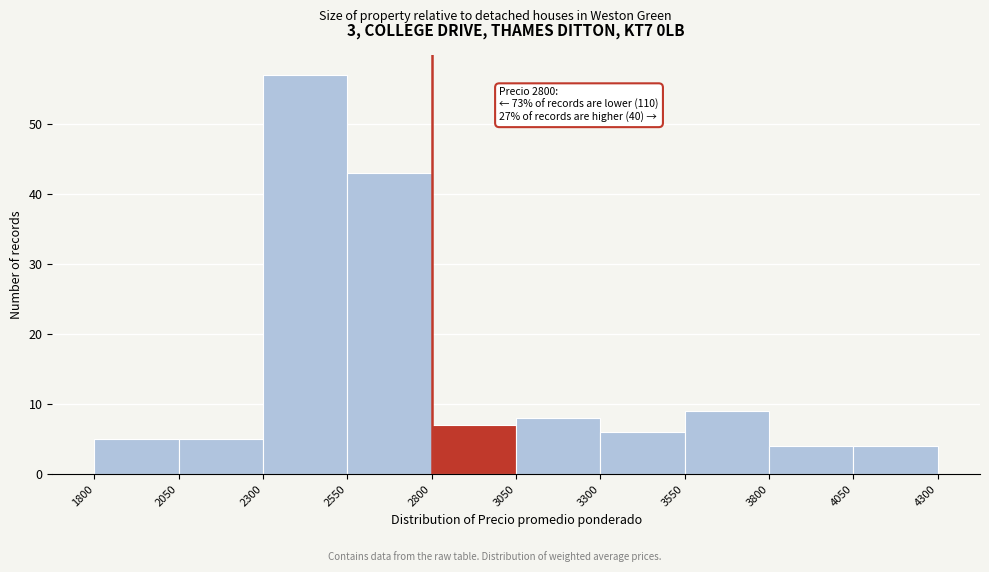

Which range on the x-axis has the tallest bar?

2300 to 2550